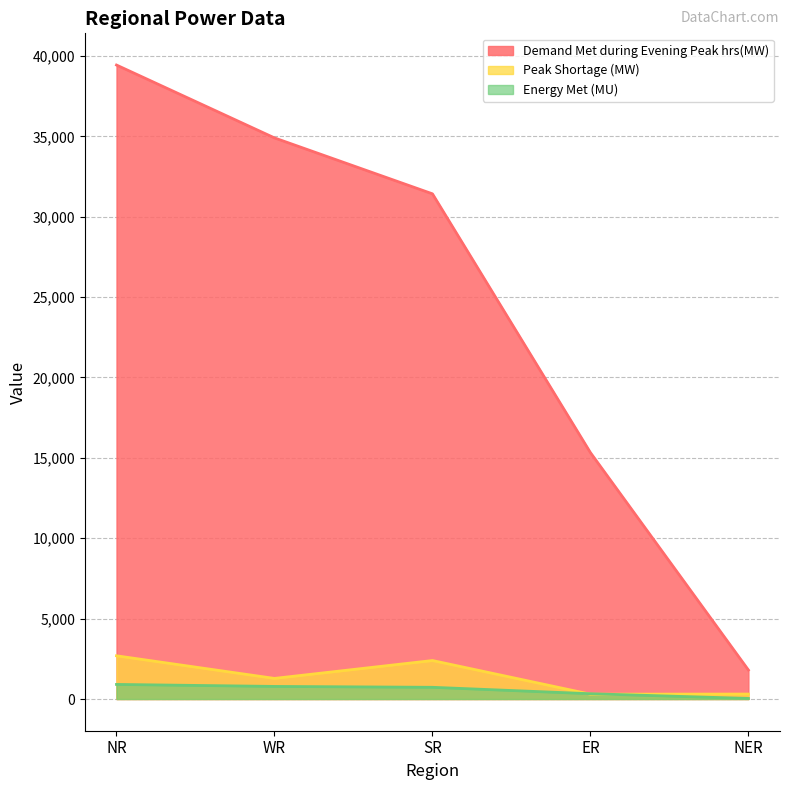

Between WR and NER, which series saw the biggest shift?

Demand Met during Evening Peak hrs(MW)